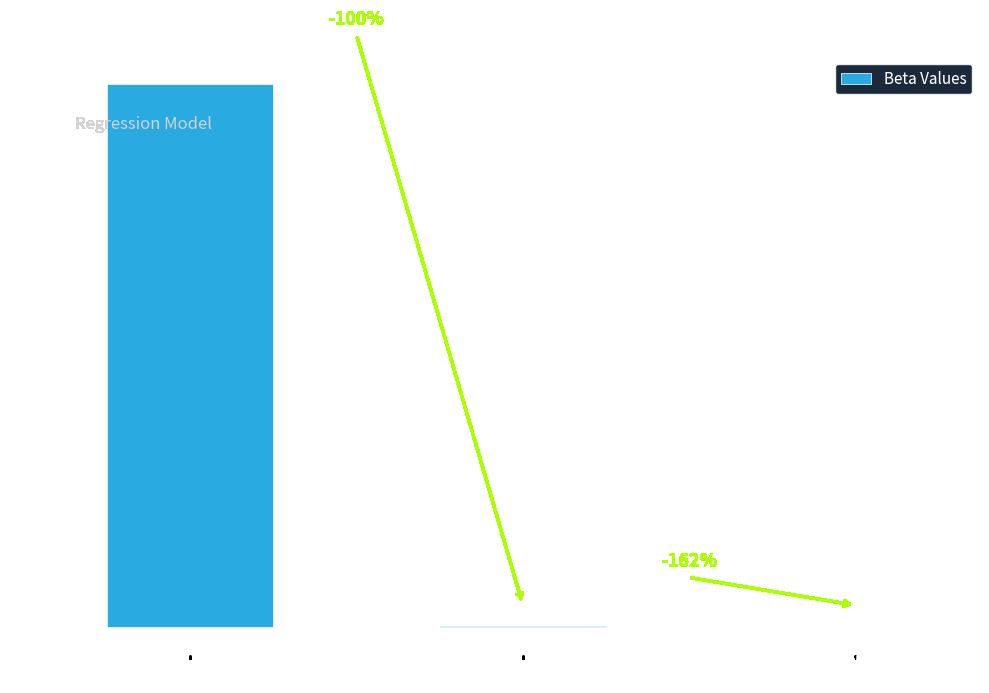

Between Beta0 and Beta1, which is larger?

Beta0